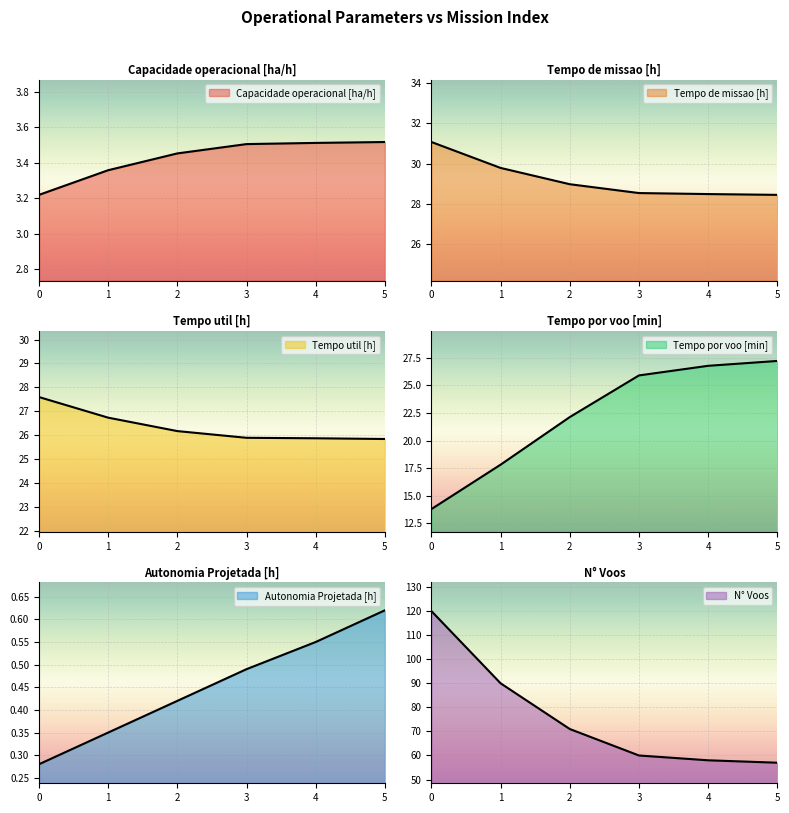

Reading left to right, what are all the values shown in this chart?

Capacidade operacional [ha/h]: 0=3.2	1=3.4	2=3.5	3=3.5	4=3.5	5=3.5
Tempo de missao [h]: 0=31.1	1=29.8	2=29.0	3=28.5	4=28.5	5=28.4
Tempo util [h]: 0=27.6	1=26.7	2=26.2	3=25.9	4=25.9	5=25.9
Tempo por voo [min]: 0=13.8	1=17.8	2=22.1	3=25.9	4=26.8	5=27.2
Autonomia Projetada [h]: 0=0.3	1=0.3	2=0.4	3=0.5	4=0.6	5=0.6
N° Voos: 0=120.0	1=90.0	2=71.0	3=60.0	4=58.0	5=57.0